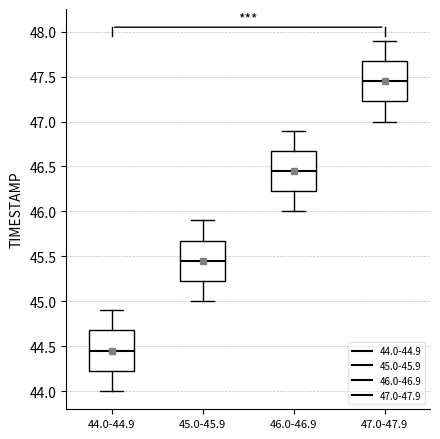

Reading left to right, transcribe this box plot: for each box, give where its median line is, the range the box spans, and where its two whiskers end, as read against the y-axis. The values are not printed on the chart, so give them approximately, as read against the axis.

44.0-44.9: median 44.45, box 44.25 to 44.70, whiskers 44.00 to 44.90
45.0-45.9: median 45.45, box 45.25 to 45.70, whiskers 45.00 to 45.90
46.0-46.9: median 46.45, box 46.25 to 46.70, whiskers 46.00 to 46.90
47.0-47.9: median 47.45, box 47.25 to 47.70, whiskers 47.00 to 47.90